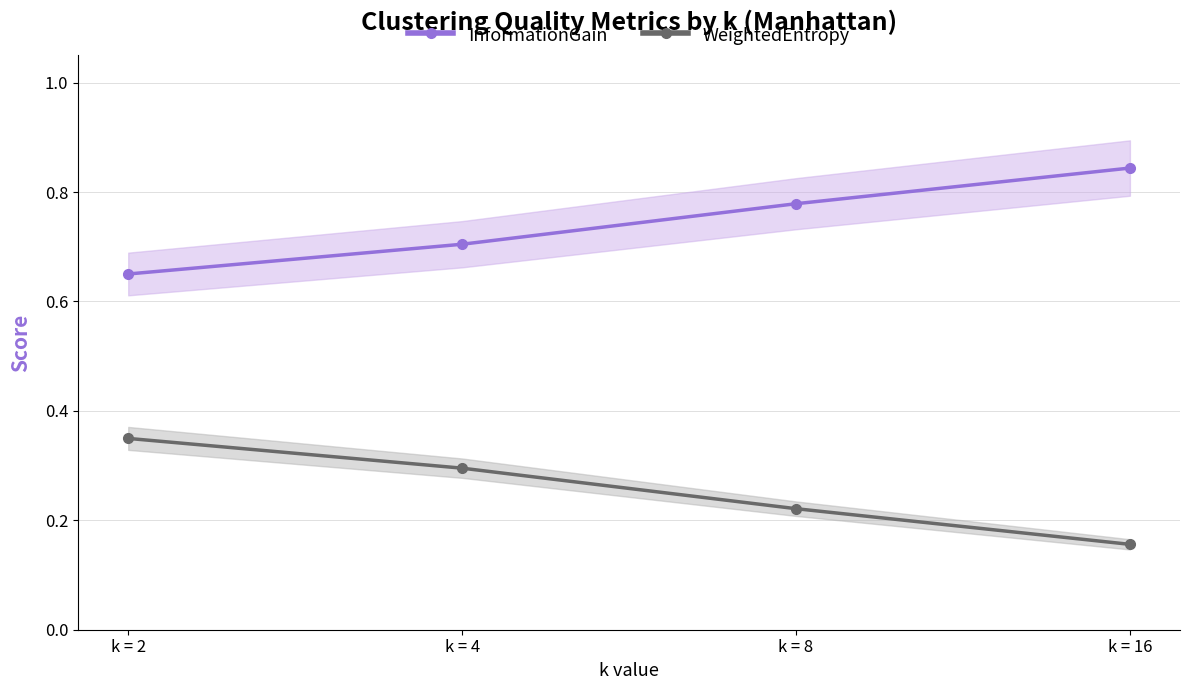

Which series has the widest spread of values?

InformationGain